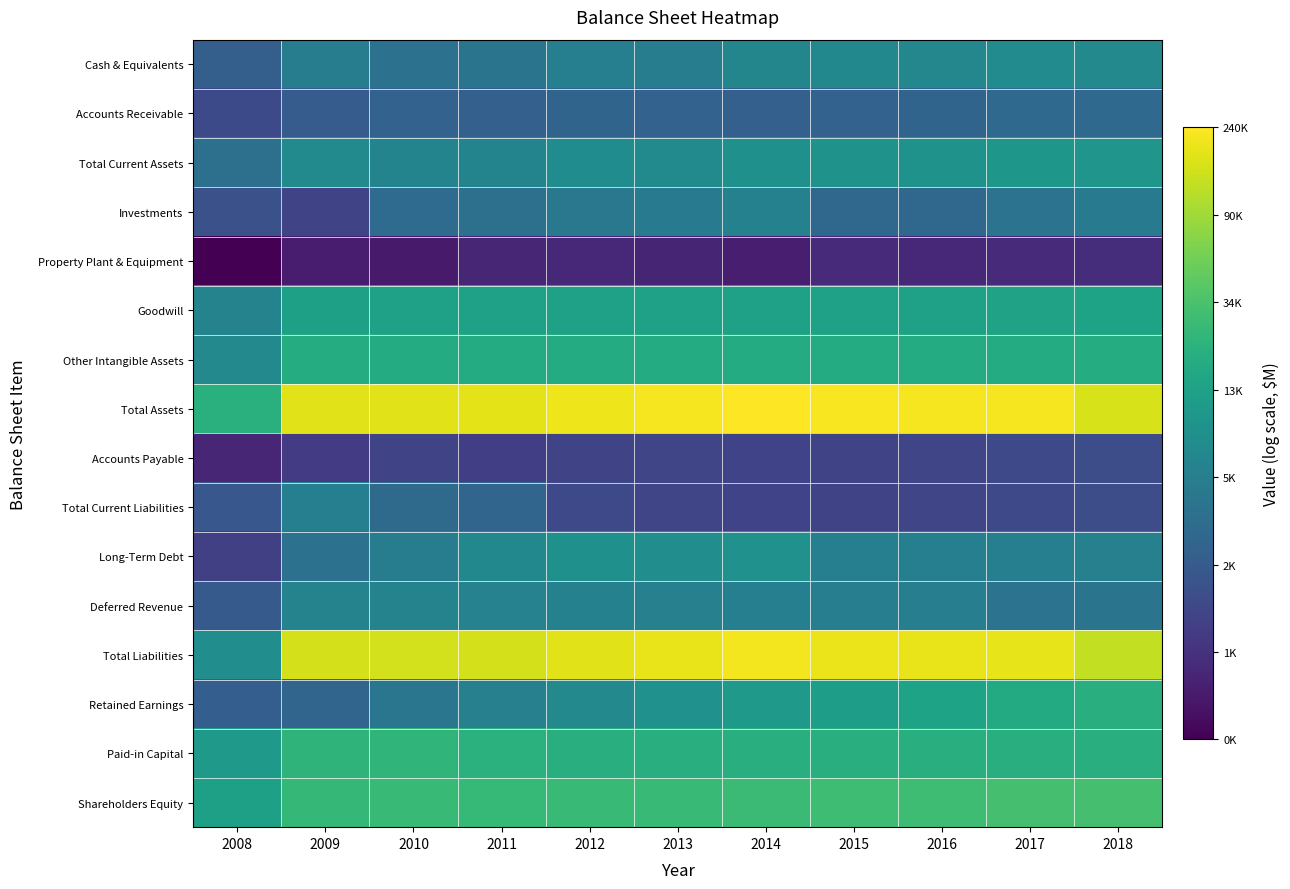

Reading right to left, extract all data points from this chart.

Cash & Equivalents: 2018=8.8	2017=8.9	2016=8.7	2015=8.7	2014=8.7	2013=8.4	2012=8.5	2011=8.2	2010=8.1	2009=8.5	2008=7.6
Accounts Receivable: 2018=7.9	2017=7.9	2016=7.8	2015=7.7	2014=7.7	2013=7.7	2012=7.8	2011=7.7	2010=7.7	2009=7.6	2008=7.1
Total Current Assets: 2018=9.1	2017=9.2	2016=9.1	2015=9.0	2014=9.0	2013=8.8	2012=8.9	2011=8.6	2010=8.6	2009=8.8	2008=8.1
Investments: 2018=8.4	2017=8.2	2016=7.9	2015=7.9	2014=8.6	2013=8.4	2012=8.3	2011=8.1	2010=8.0	2009=7.0	2008=7.3
Property Plant & Equipment: 2018=6.5	2017=6.4	2016=6.3	2015=6.4	2014=6.1	2013=6.3	2012=6.3	2011=6.3	2010=6.1	2009=6.1	2008=5.6
Goodwill: 2018=9.5	2017=9.5	2016=9.5	2015=9.5	2014=9.5	2013=9.5	2012=9.5	2011=9.5	2010=9.5	2009=9.4	2008=8.6
Other Intangible Assets: 2018=9.8	2017=9.8	2016=9.8	2015=9.8	2014=9.8	2013=9.8	2012=9.8	2011=9.8	2010=9.8	2009=9.8	2008=8.8
Total Assets: 2018=12.0	2017=12.3	2016=12.3	2015=12.3	2014=12.4	2013=12.3	2012=12.2	2011=12.1	2010=12.1	2009=12.1	2008=9.9
Accounts Payable: 2018=7.2	2017=7.1	2016=7.0	2015=7.0	2014=6.9	2013=7.0	2012=7.0	2011=6.8	2010=7.0	2009=6.7	2008=6.3
Total Current Liabilities: 2018=7.2	2017=7.1	2016=7.0	2015=7.0	2014=6.9	2013=7.0	2012=7.1	2011=7.8	2010=7.9	2009=8.5	2008=7.4
Long-Term Debt: 2018=8.5	2017=8.5	2016=8.5	2015=8.5	2014=9.0	2013=8.9	2012=9.0	2011=8.7	2010=8.4	2009=8.1	2008=6.9
Deferred Revenue: 2018=8.2	2017=8.2	2016=8.5	2015=8.5	2014=8.5	2013=8.5	2012=8.6	2011=8.6	2010=8.6	2009=8.6	2008=7.5
Total Liabilities: 2018=11.8	2017=12.1	2016=12.2	2015=12.2	2014=12.3	2013=12.2	2012=12.1	2011=11.9	2010=11.9	2009=11.9	2008=8.9
Retained Earnings: 2018=9.9	2017=9.7	2016=9.5	2015=9.4	2014=9.2	2013=9.0	2012=8.8	2011=8.5	2010=8.2	2009=7.8	2008=7.6
Paid-in Capital: 2018=9.9	2017=9.9	2016=9.9	2015=9.9	2014=9.9	2013=9.9	2012=9.9	2011=9.9	2010=10.0	2009=10.0	2008=9.3
Shareholders Equity: 2018=10.4	2017=10.4	2016=10.3	2015=10.3	2014=10.2	2013=10.2	2012=10.1	2011=10.1	2010=10.2	2009=10.1	2008=9.4